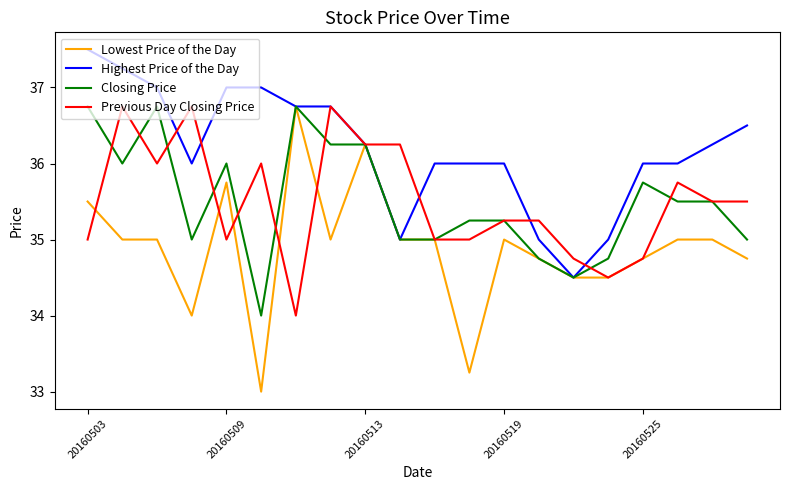

Which series has the largest range (max minus min)?

Lowest Price of the Day